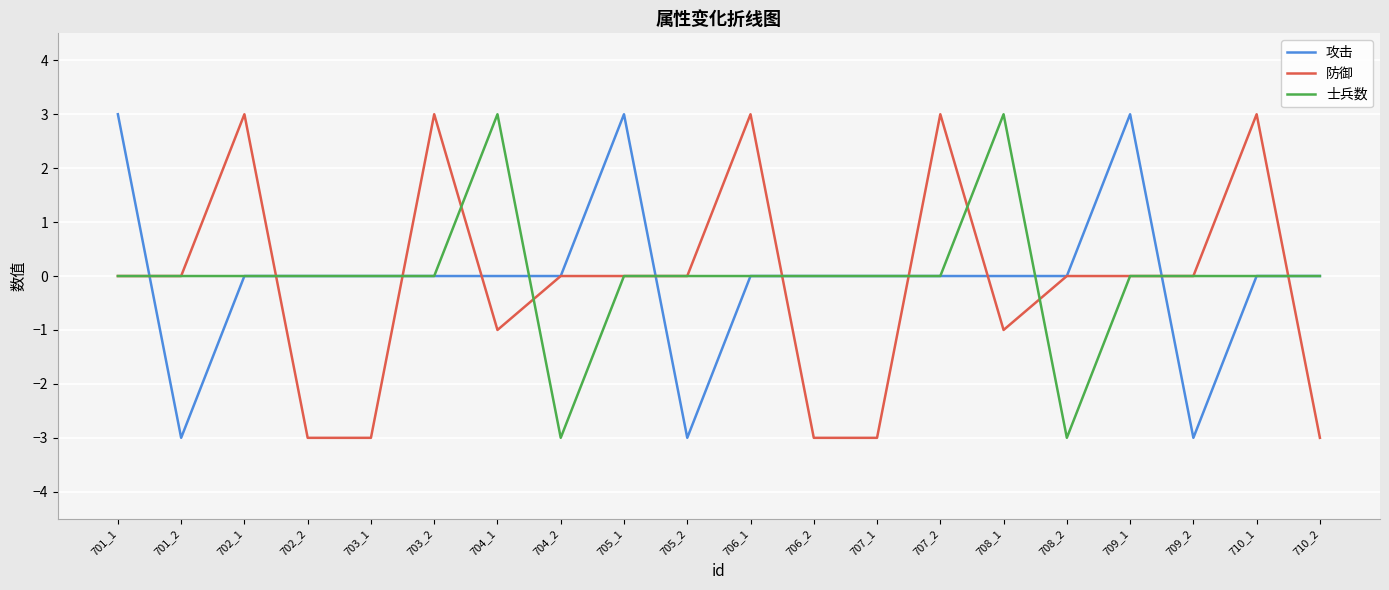

Reading left to right, what are all the values shown in this chart?

攻击: 3	-3	0	0	0	0	0	0	3	-3	0	0	0	0	0	0	3	-3	0	0
防御: 0	0	3	-3	-3	3	-1	0	0	0	3	-3	-3	3	-1	0	0	0	3	-3
士兵数: 0	0	0	0	0	0	3	-3	0	0	0	0	0	0	3	-3	0	0	0	0